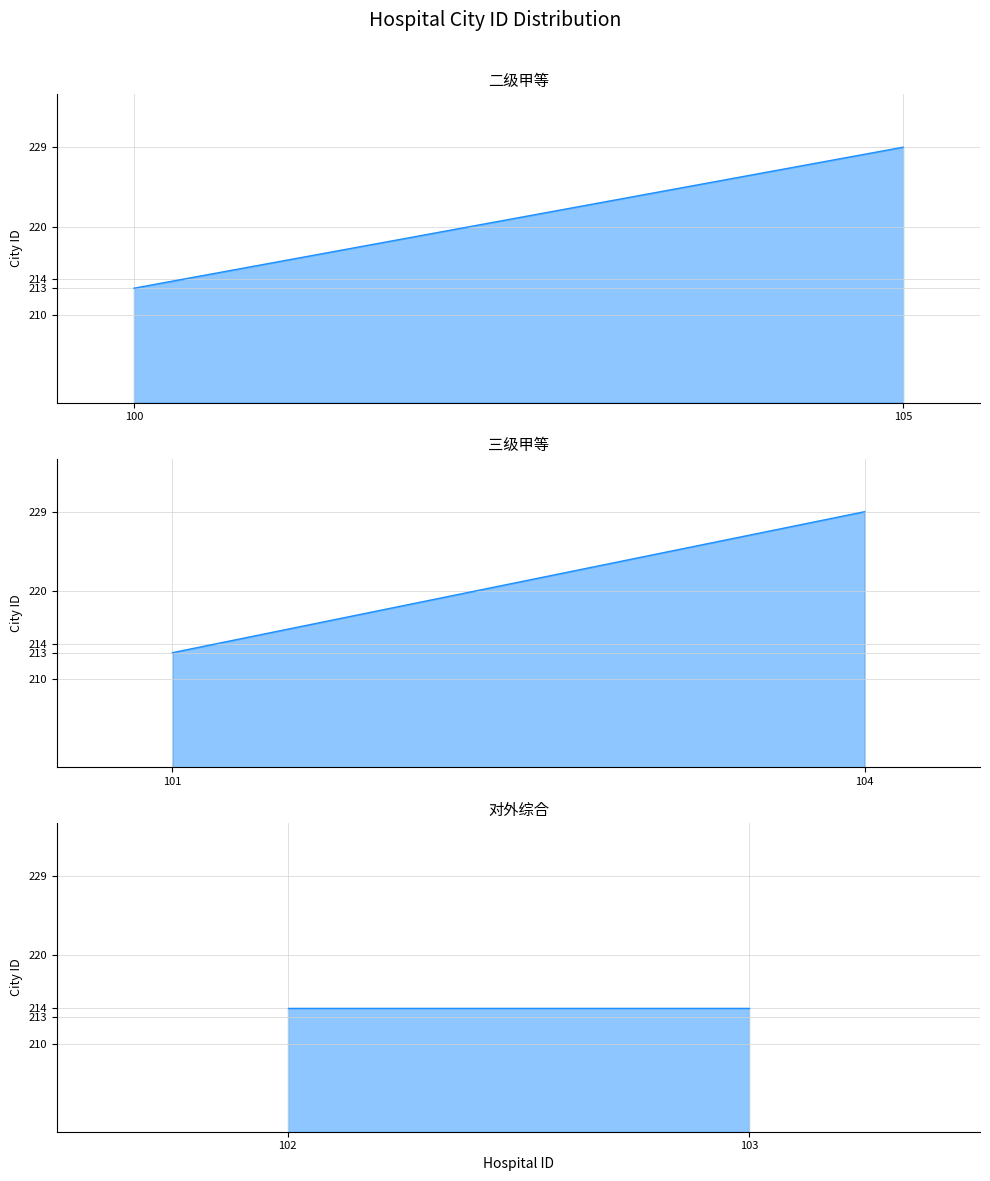

Count the 三级甲等 line values in the range 213 to 229.

2